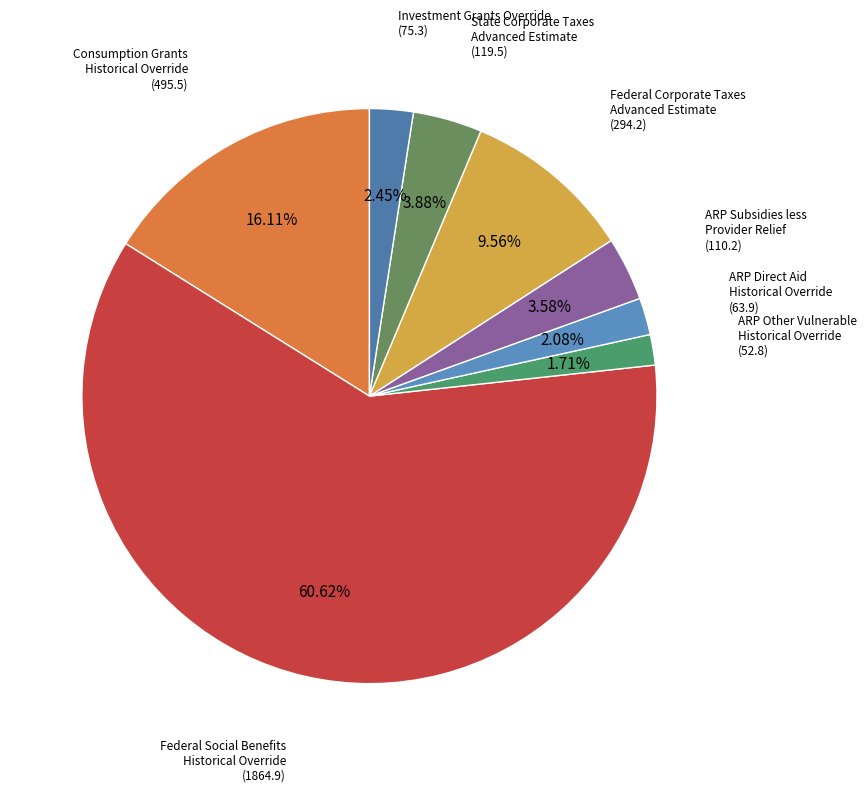

Do ARP Other Vulnerable Historical Override and Consumption Grants Historical Override together represent more than half of the pie?

No